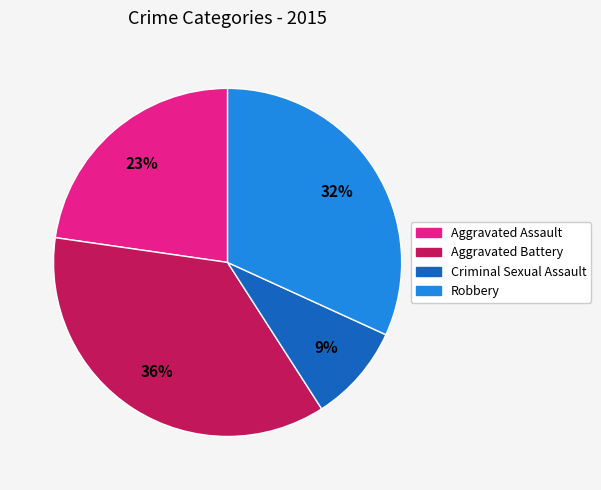

What is the smallest slice in the pie chart?

Criminal Sexual Assault